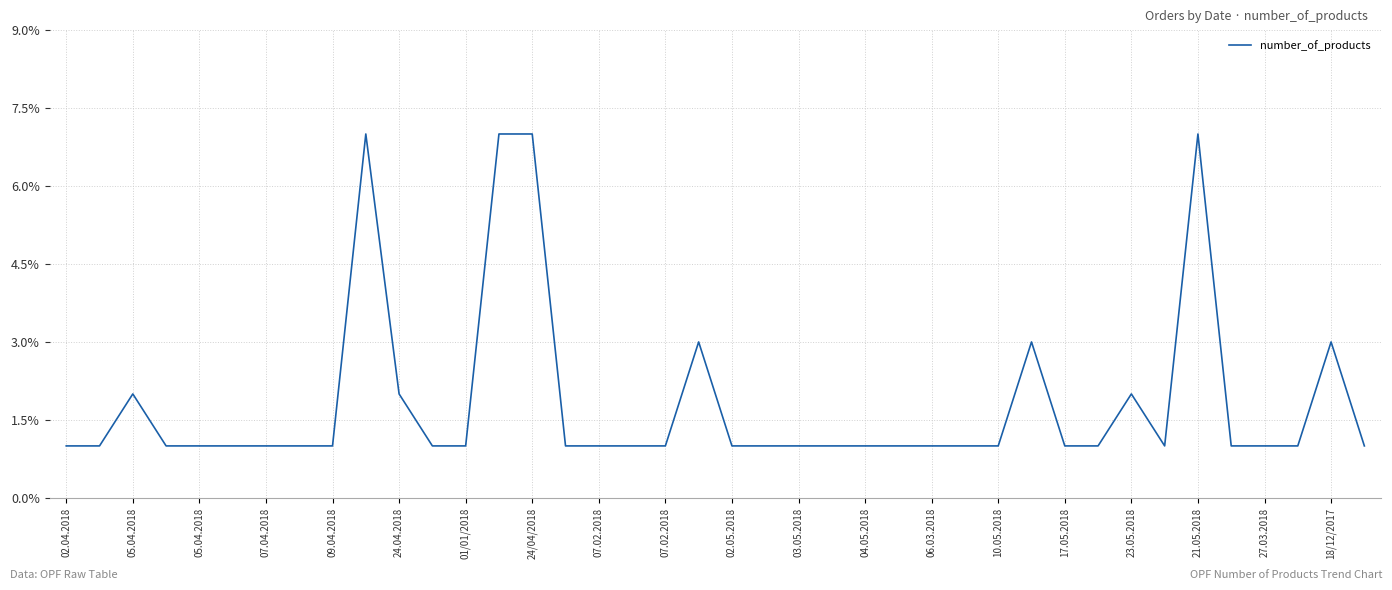

What is the maximum value shown in the chart?

7